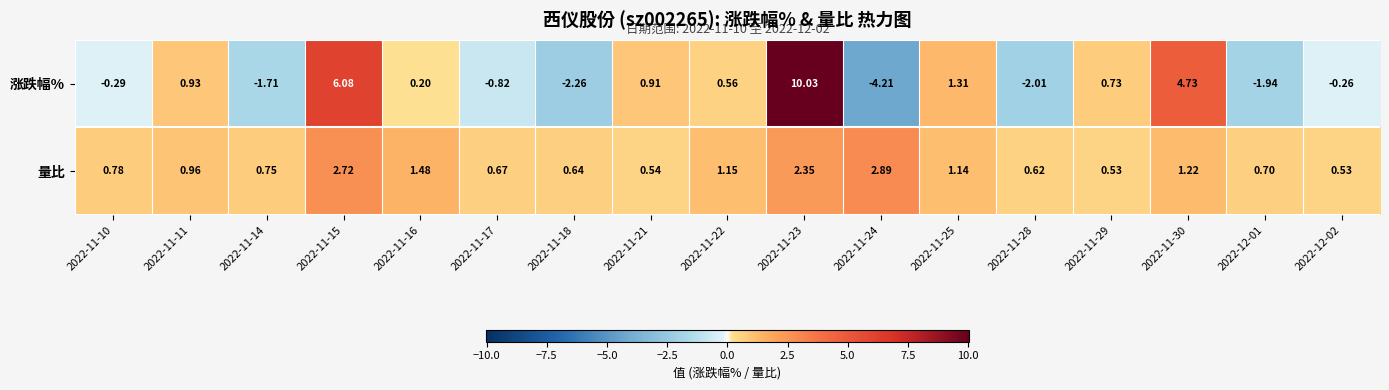

Which series has the largest total across all categories?

量比